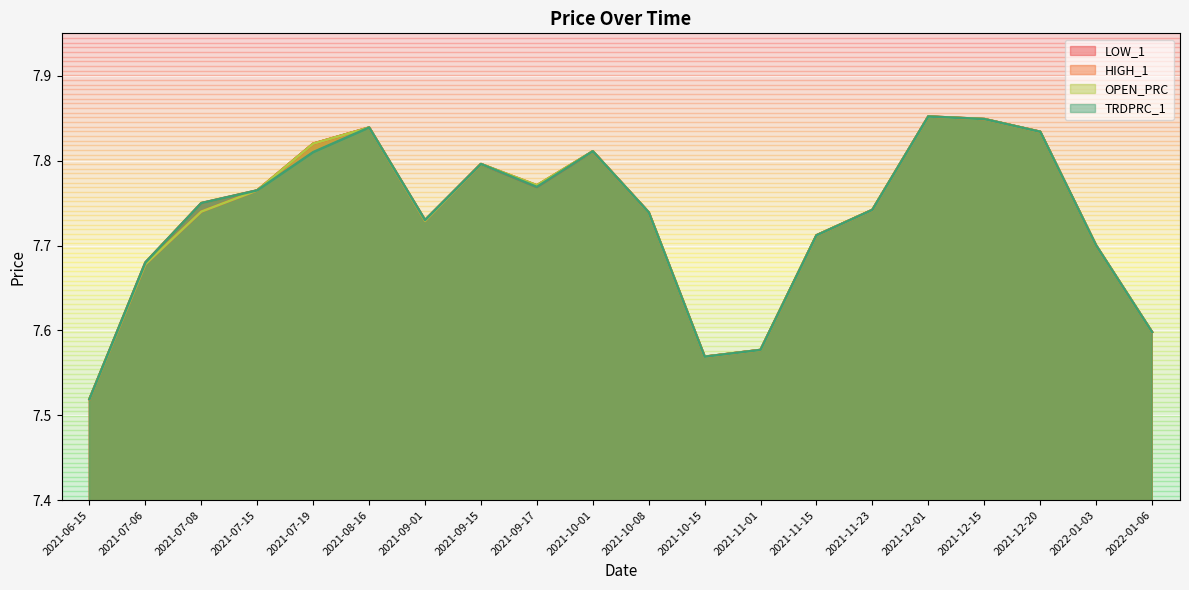

Between 2021-11-15 and 2021-12-20, which is larger?

2021-12-20